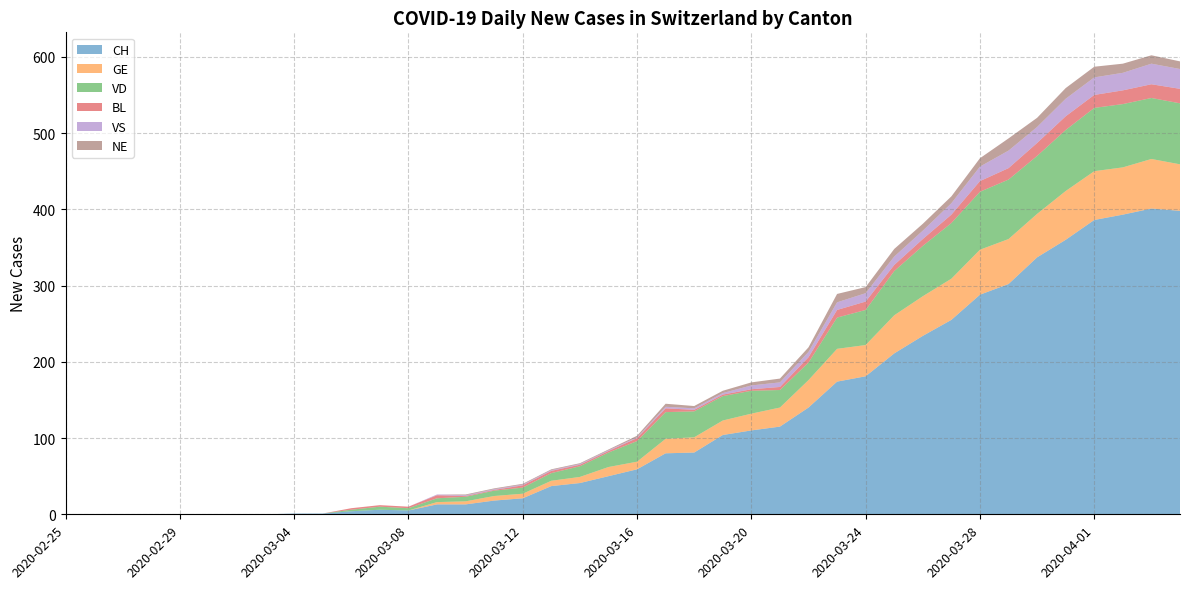

Reading left to right, list all the values displayed in this chart.

CH: 2020-02-25=0	2020-02-26=0	2020-02-27=0	2020-02-28=0	2020-02-29=0	2020-03-01=0	2020-03-02=0	2020-03-03=0	2020-03-04=1	2020-03-05=1	2020-03-06=4	2020-03-07=6	2020-03-08=5	2020-03-09=13	2020-03-10=13	2020-03-11=18	2020-03-12=21	2020-03-13=37	2020-03-14=41	2020-03-15=50	2020-03-16=59	2020-03-17=80	2020-03-18=81	2020-03-19=104	2020-03-20=110	2020-03-21=115	2020-03-22=140	2020-03-23=174	2020-03-24=181	2020-03-25=211	2020-03-26=234	2020-03-27=255	2020-03-28=288	2020-03-29=302	2020-03-30=337	2020-03-31=360	2020-04-01=386	2020-04-02=393	2020-04-03=401	2020-04-04=398
GE: 2020-02-25=0	2020-02-26=0	2020-02-27=0	2020-02-28=0	2020-02-29=0	2020-03-01=0	2020-03-02=0	2020-03-03=0	2020-03-04=0	2020-03-05=0	2020-03-06=0	2020-03-07=0	2020-03-08=0	2020-03-09=3	2020-03-10=4	2020-03-11=6	2020-03-12=6	2020-03-13=7	2020-03-14=8	2020-03-15=12	2020-03-16=10	2020-03-17=19	2020-03-18=20	2020-03-19=19	2020-03-20=22	2020-03-21=25	2020-03-22=36	2020-03-23=43	2020-03-24=41	2020-03-25=50	2020-03-26=52	2020-03-27=54	2020-03-28=59	2020-03-29=59	2020-03-30=57	2020-03-31=64	2020-04-01=64	2020-04-02=62	2020-04-03=65	2020-04-04=61
VD: 2020-02-25=0	2020-02-26=0	2020-02-27=0	2020-02-28=0	2020-02-29=0	2020-03-01=0	2020-03-02=0	2020-03-03=0	2020-03-04=0	2020-03-05=0	2020-03-06=2	2020-03-07=4	2020-03-08=3	2020-03-09=5	2020-03-10=6	2020-03-11=7	2020-03-12=8	2020-03-13=10	2020-03-14=14	2020-03-15=19	2020-03-16=27	2020-03-17=35	2020-03-18=34	2020-03-19=32	2020-03-20=30	2020-03-21=23	2020-03-22=23	2020-03-23=41	2020-03-24=46	2020-03-25=58	2020-03-26=66	2020-03-27=73	2020-03-28=76	2020-03-29=78	2020-03-30=76	2020-03-31=80	2020-04-01=83	2020-04-02=83	2020-04-03=80	2020-04-04=80
BL: 2020-02-25=0	2020-02-26=0	2020-02-27=0	2020-02-28=0	2020-02-29=0	2020-03-01=0	2020-03-02=0	2020-03-03=0	2020-03-04=0	2020-03-05=0	2020-03-06=2	2020-03-07=2	2020-03-08=2	2020-03-09=4	2020-03-10=1	2020-03-11=1	2020-03-12=3	2020-03-13=3	2020-03-14=2	2020-03-15=2	2020-03-16=4	2020-03-17=5	2020-03-18=2	2020-03-19=2	2020-03-20=2	2020-03-21=4	2020-03-22=7	2020-03-23=10	2020-03-24=11	2020-03-25=8	2020-03-26=9	2020-03-27=11	2020-03-28=14	2020-03-29=15	2020-03-30=17	2020-03-31=18	2020-04-01=17	2020-04-02=18	2020-04-03=18	2020-04-04=19
VS: 2020-02-25=0	2020-02-26=0	2020-02-27=0	2020-02-28=0	2020-02-29=0	2020-03-01=0	2020-03-02=0	2020-03-03=0	2020-03-04=0	2020-03-05=0	2020-03-06=0	2020-03-07=0	2020-03-08=0	2020-03-09=1	2020-03-10=1	2020-03-11=1	2020-03-12=1	2020-03-13=1	2020-03-14=1	2020-03-15=1	2020-03-16=1	2020-03-17=2	2020-03-18=2	2020-03-19=2	2020-03-20=5	2020-03-21=6	2020-03-22=7	2020-03-23=10	2020-03-24=11	2020-03-25=11	2020-03-26=11	2020-03-27=15	2020-03-28=19	2020-03-29=23	2020-03-30=21	2020-03-31=23	2020-04-01=23	2020-04-02=23	2020-04-03=27	2020-04-04=26
NE: 2020-02-25=0	2020-02-26=0	2020-02-27=0	2020-02-28=0	2020-02-29=0	2020-03-01=0	2020-03-02=0	2020-03-03=0	2020-03-04=0	2020-03-05=0	2020-03-06=0	2020-03-07=0	2020-03-08=0	2020-03-09=0	2020-03-10=1	2020-03-11=1	2020-03-12=1	2020-03-13=1	2020-03-14=1	2020-03-15=1	2020-03-16=2	2020-03-17=4	2020-03-18=3	2020-03-19=3	2020-03-20=4	2020-03-21=5	2020-03-22=6	2020-03-23=11	2020-03-24=8	2020-03-25=10	2020-03-26=9	2020-03-27=9	2020-03-28=11	2020-03-29=16	2020-03-30=12	2020-03-31=14	2020-04-01=14	2020-04-02=12	2020-04-03=11	2020-04-04=10